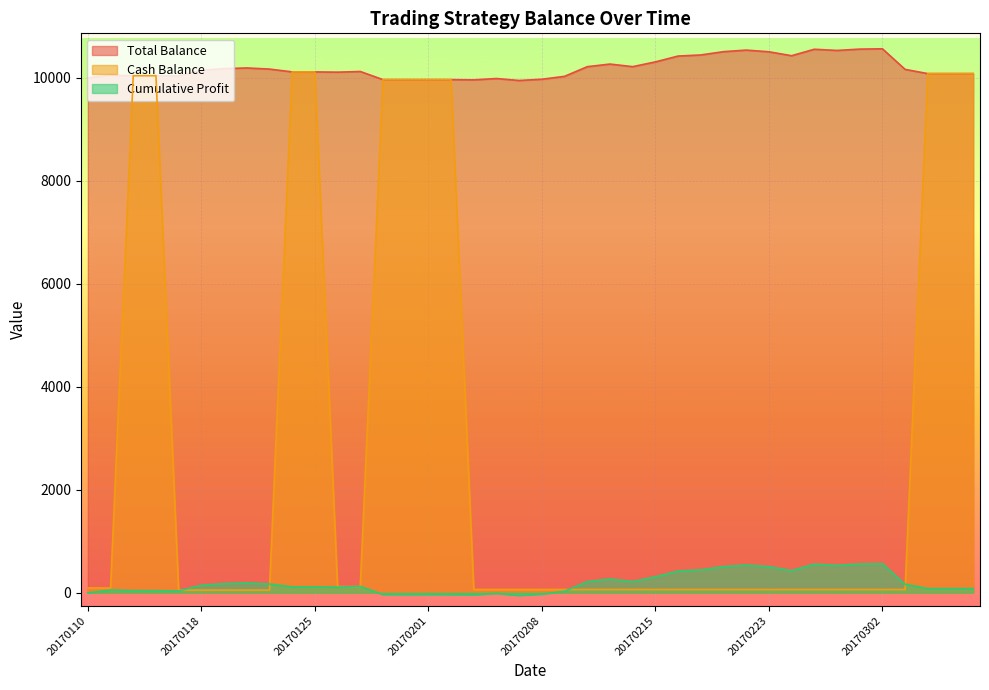

Reading left to right, list all the values displayed in this chart.

Total_Bal: 20170110=9995.0	20170111=10050.2	20170112=10038.4	20170113=10038.4	20170117=10033.4	20170118=10143.1	20170119=10175.5	20170120=10189.3	20170123=10167.2	20170124=10112.5	20170125=10112.5	20170126=10107.5	20170127=10120.5	20170130=9962.5	20170131=9962.5	20170201=9962.5	20170202=9962.5	20170203=9957.6	20170206=9984.0	20170207=9945.7	20170208=9970.1	20170209=10026.2	20170210=10213.7	20170213=10264.5	20170214=10214.3	20170215=10306.7	20170216=10420.2	20170217=10441.4	20170221=10505.4	20170222=10535.7	20170223=10503.4	20170224=10426.8	20170227=10552.2	20170228=10529.1	20170301=10554.9	20170302=10561.5	20170303=10161.5	20170306=10079.3	20170307=10079.3	20170308=10079.3
Cash_Bal: 20170110=90.8	20170111=90.8	20170112=10038.4	20170113=10038.4	20170117=49.1	20170118=49.1	20170119=49.1	20170120=49.1	20170123=49.1	20170124=10112.5	20170125=10112.5	20170126=117.7	20170127=117.7	20170130=9962.5	20170131=9962.5	20170201=9962.5	20170202=9962.5	20170203=61.5	20170206=61.5	20170207=61.5	20170208=61.5	20170209=61.5	20170210=61.5	20170213=61.5	20170214=61.5	20170215=61.5	20170216=61.5	20170217=61.5	20170221=61.5	20170222=61.5	20170223=61.5	20170224=61.5	20170227=61.5	20170228=61.5	20170301=61.5	20170302=61.5	20170303=61.5	20170306=10079.3	20170307=10079.3	20170308=10079.3
Cum_Profit: 20170110=-5.0	20170111=50.2	20170112=38.4	20170113=38.4	20170117=33.4	20170118=143.1	20170119=175.5	20170120=189.3	20170123=167.2	20170124=112.5	20170125=112.5	20170126=107.5	20170127=120.5	20170130=-37.5	20170131=-37.5	20170201=-37.5	20170202=-37.5	20170203=-42.4	20170206=-16.0	20170207=-54.3	20170208=-29.9	20170209=26.2	20170210=213.7	20170213=264.5	20170214=214.3	20170215=306.7	20170216=420.2	20170217=441.4	20170221=505.4	20170222=535.7	20170223=503.4	20170224=426.8	20170227=552.2	20170228=529.1	20170301=554.9	20170302=561.5	20170303=161.5	20170306=79.3	20170307=79.3	20170308=79.3